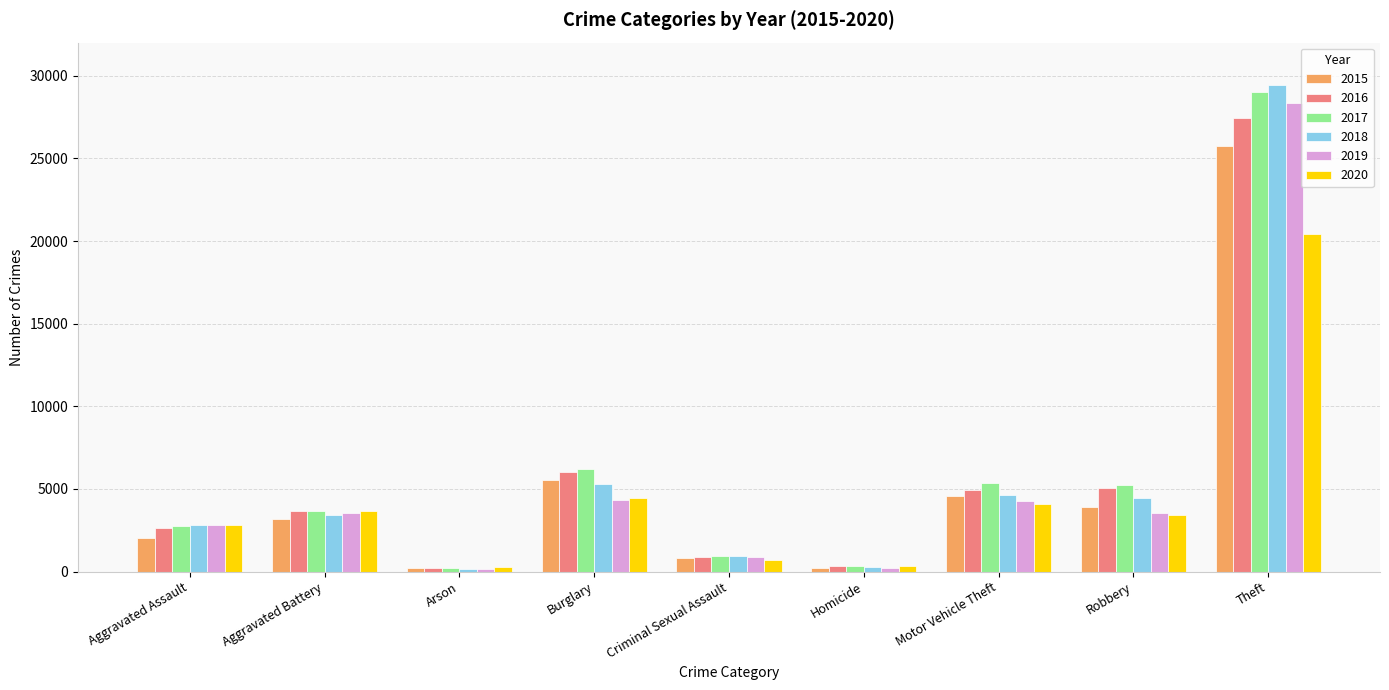

Which series has the largest range (max minus min)?

2018